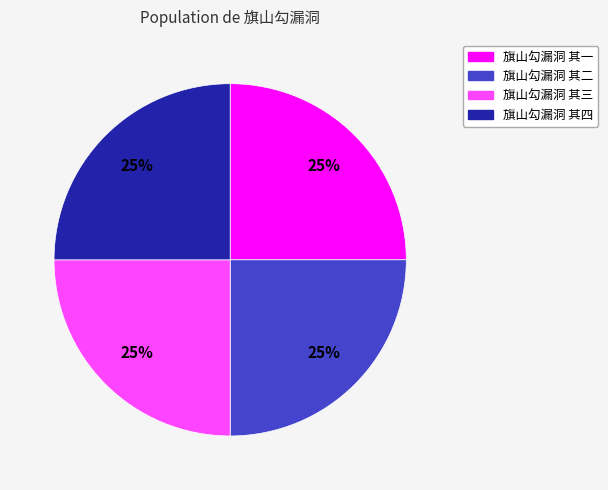

Is there any slice that represents more than half of the pie?

No